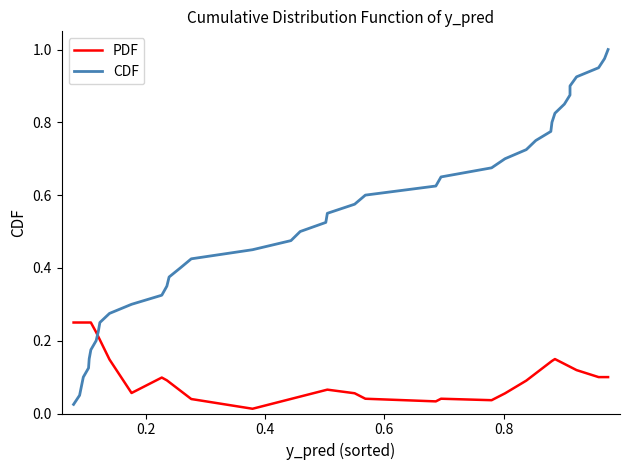

Which series has the widest spread of values?

CDF